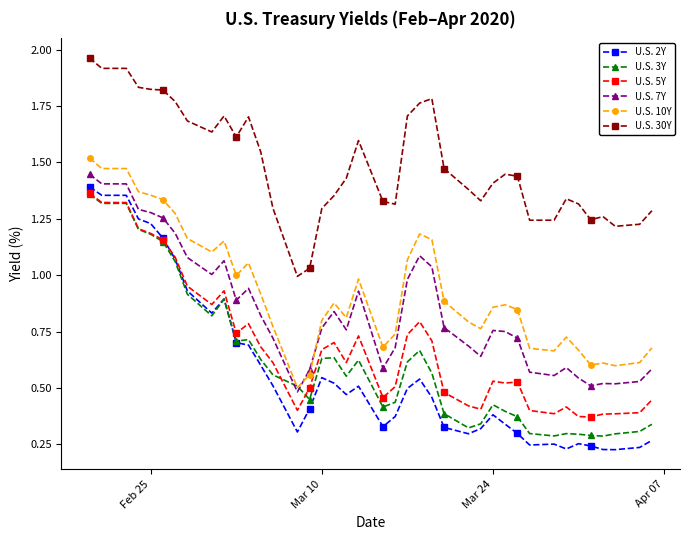

Which series has the widest spread of values?

U.S. 2Y